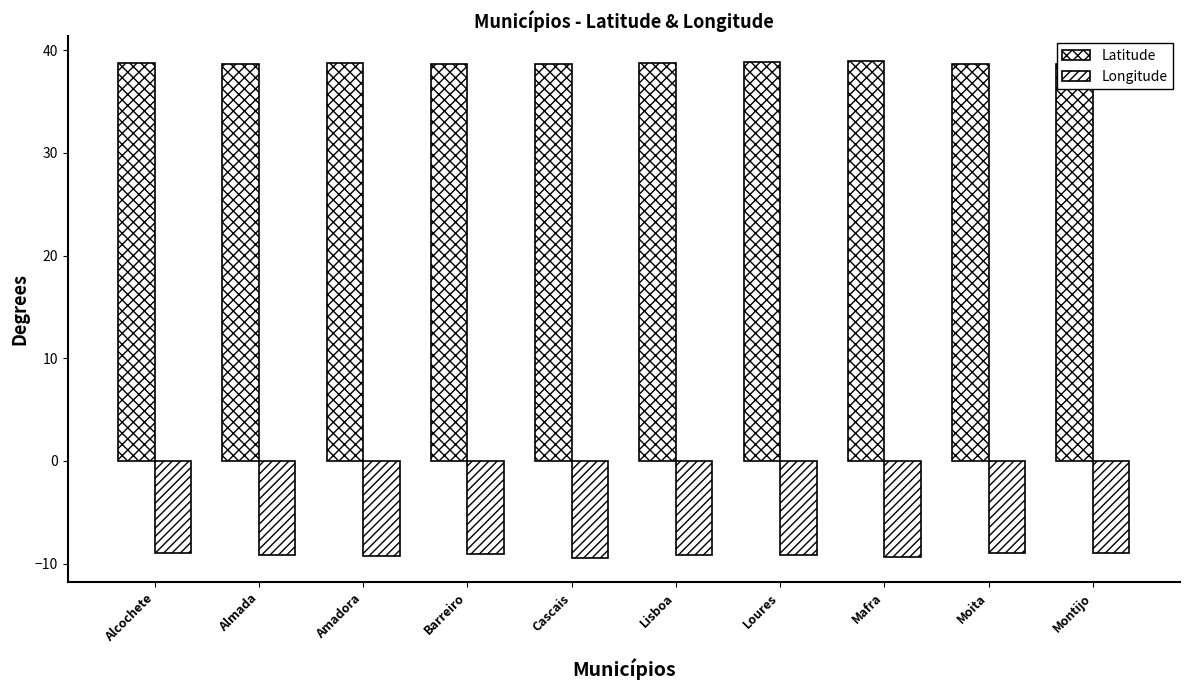

Reading left to right, list all the values displayed in this chart.

Latitude: Alcochete=38.8	Almada=38.7	Amadora=38.8	Barreiro=38.7	Cascais=38.7	Lisboa=38.7	Loures=38.8	Mafra=38.9	Moita=38.6	Montijo=38.7
Longitude: Alcochete=-9.0	Almada=-9.2	Amadora=-9.2	Barreiro=-9.1	Cascais=-9.4	Lisboa=-9.1	Loures=-9.2	Mafra=-9.3	Moita=-9.0	Montijo=-9.0